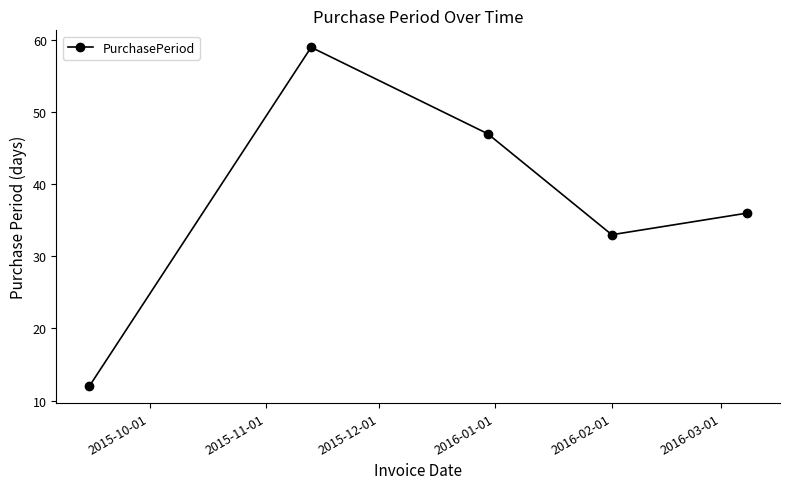

Reading left to right, transcribe all the data shown in this chart.

12	59	47	33	36